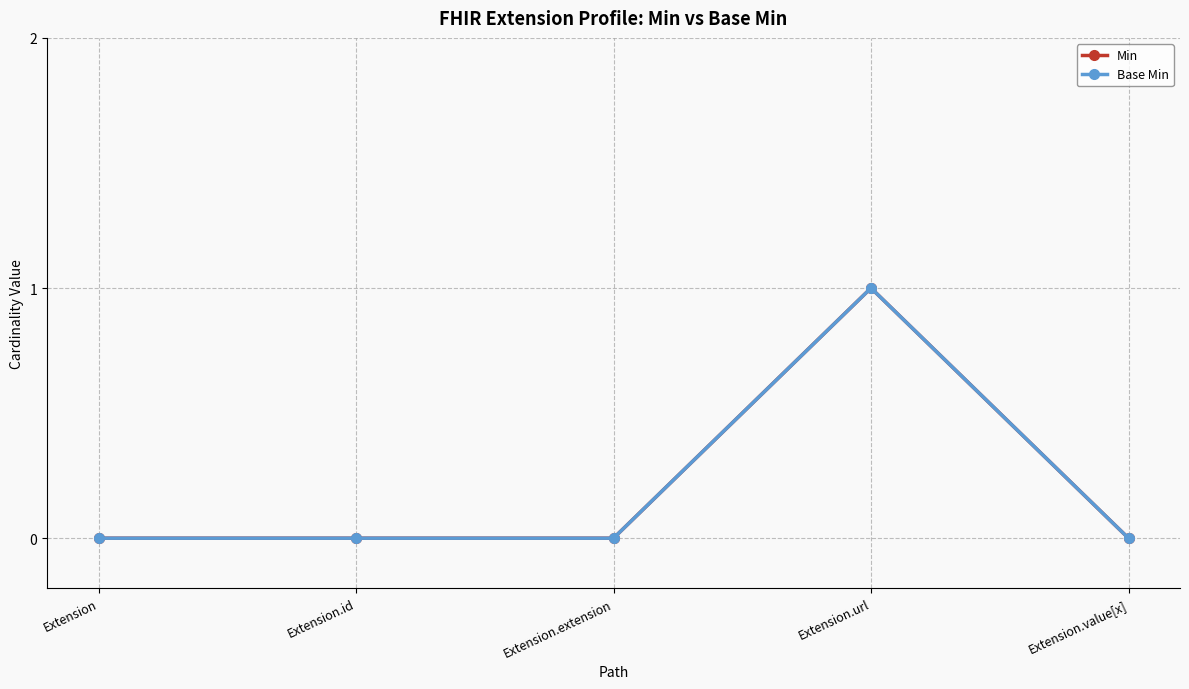

Which series has the largest total across all categories?

Min